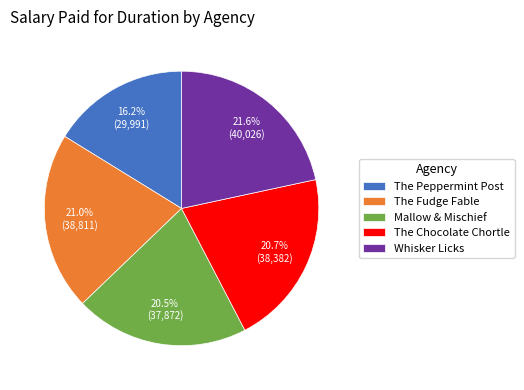

Approximately how many times larger is the value at The Peppermint Post compared to The Chocolate Chortle?

0.8